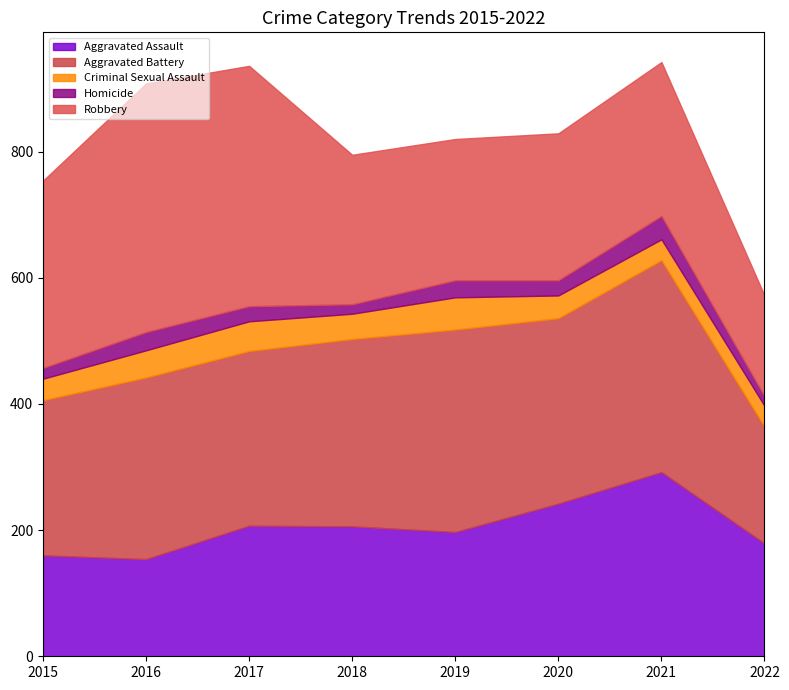

What is the difference between the maximum and minimum values in the Aggravated Battery series?

151